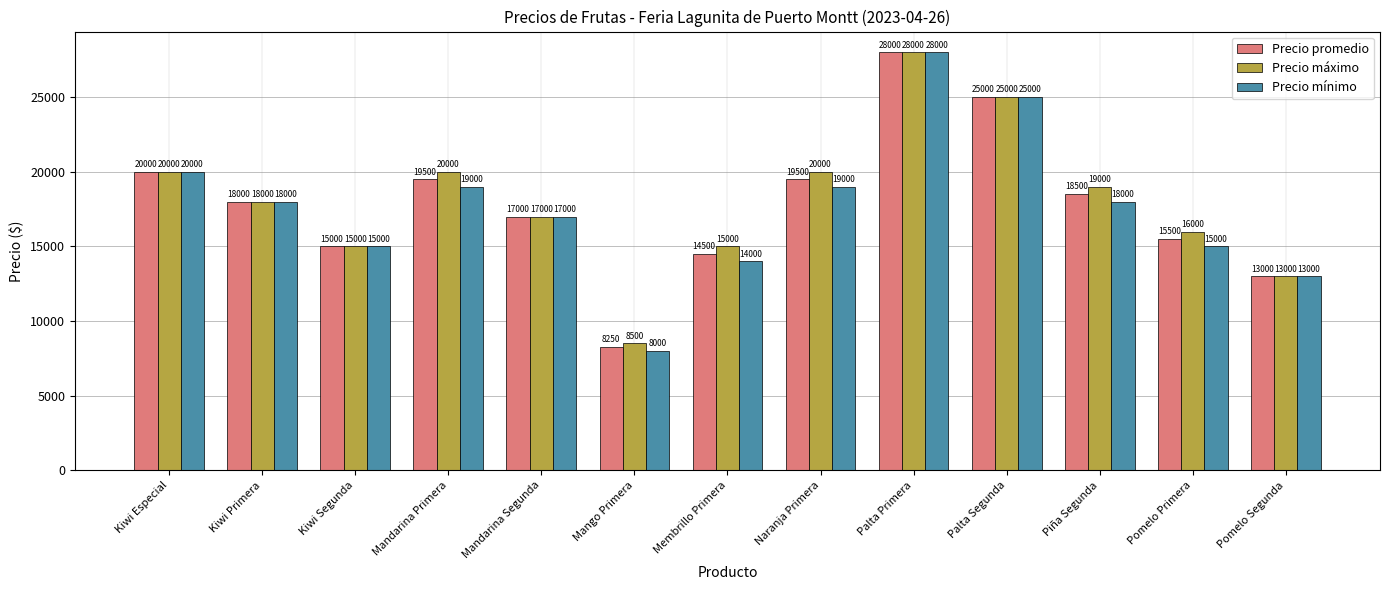

What is the maximum value shown in the chart?

28000